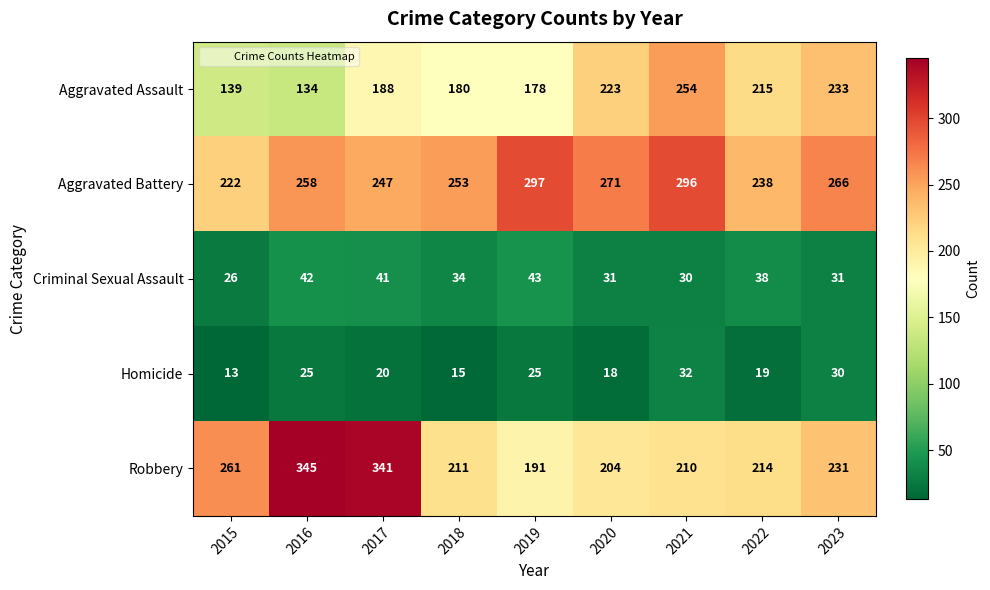

What value does the Homicide series have at 2016?

25